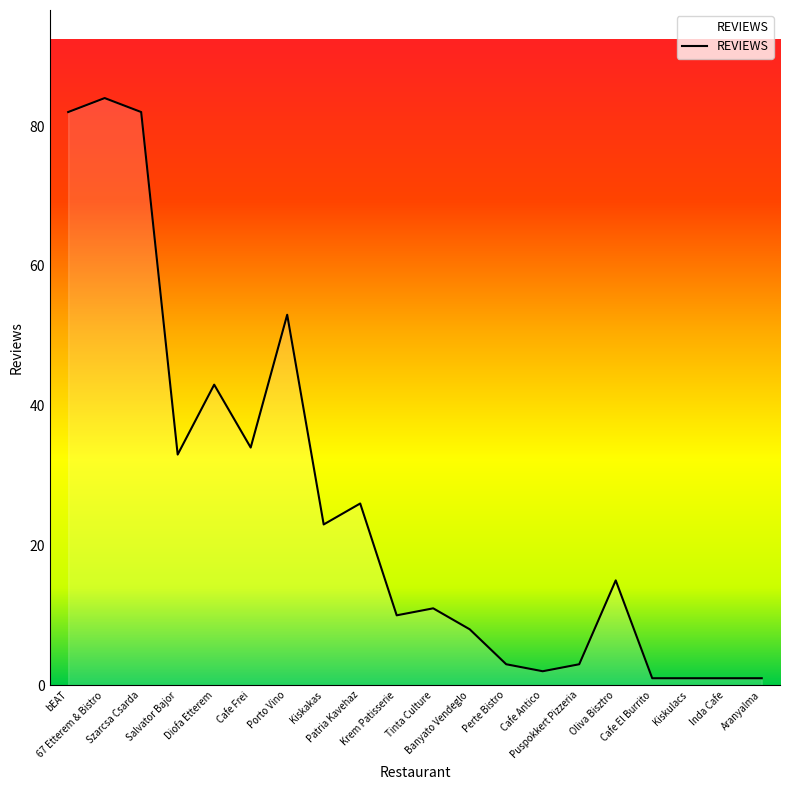

What is the difference between the maximum and second lowest values?

83